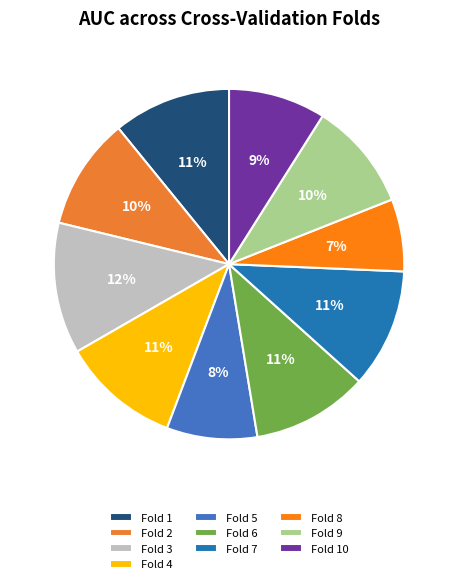

Is it true that Fold 4 is 11% of the pie?

True